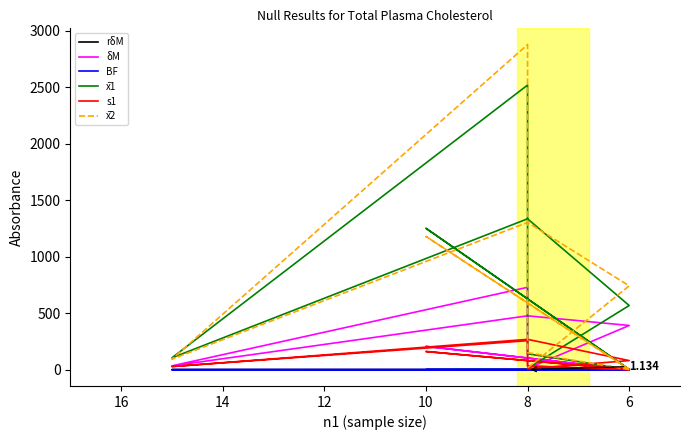

True or false: δM and rδM intersect in this chart.

False